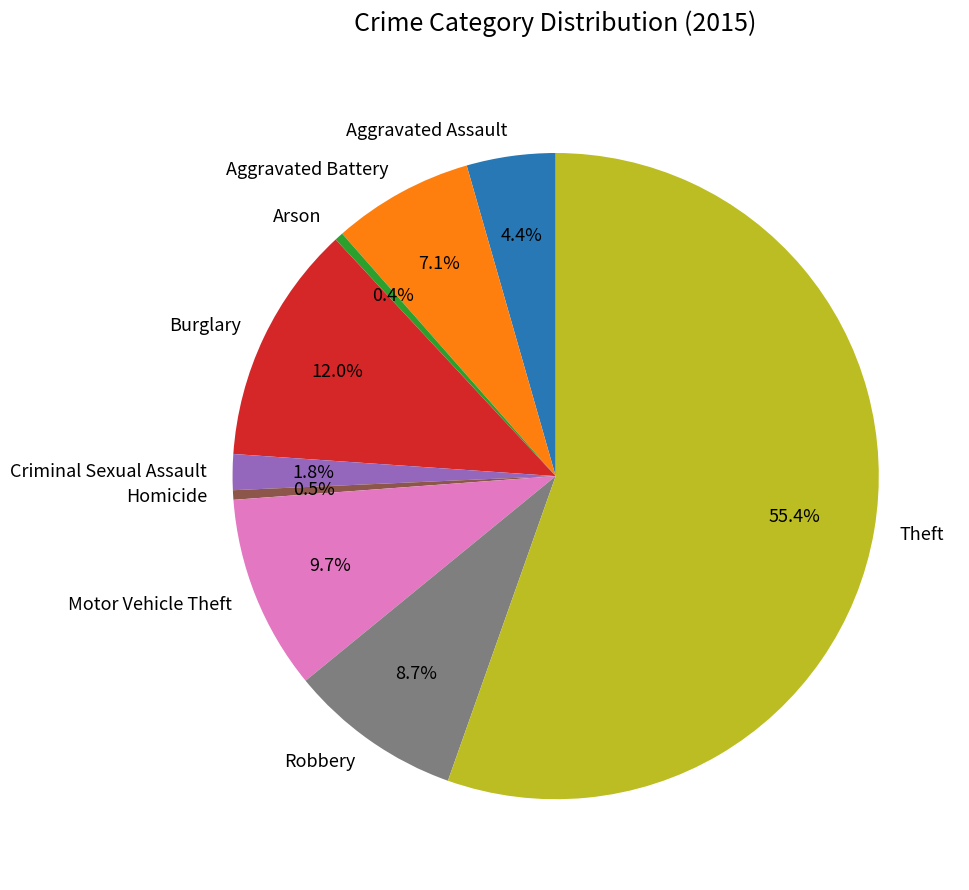

Does Theft represent more than half of the total?

Yes